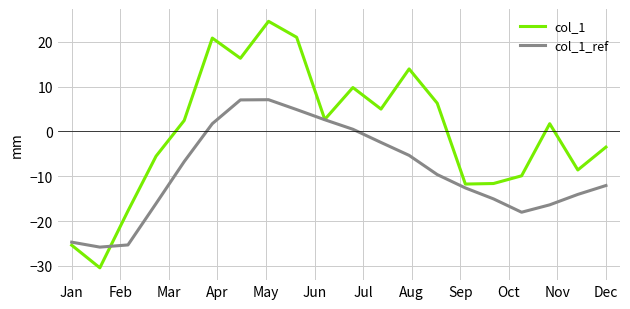

Rank the series by their average value, from highest to lowest.

col_1, col_1_ref